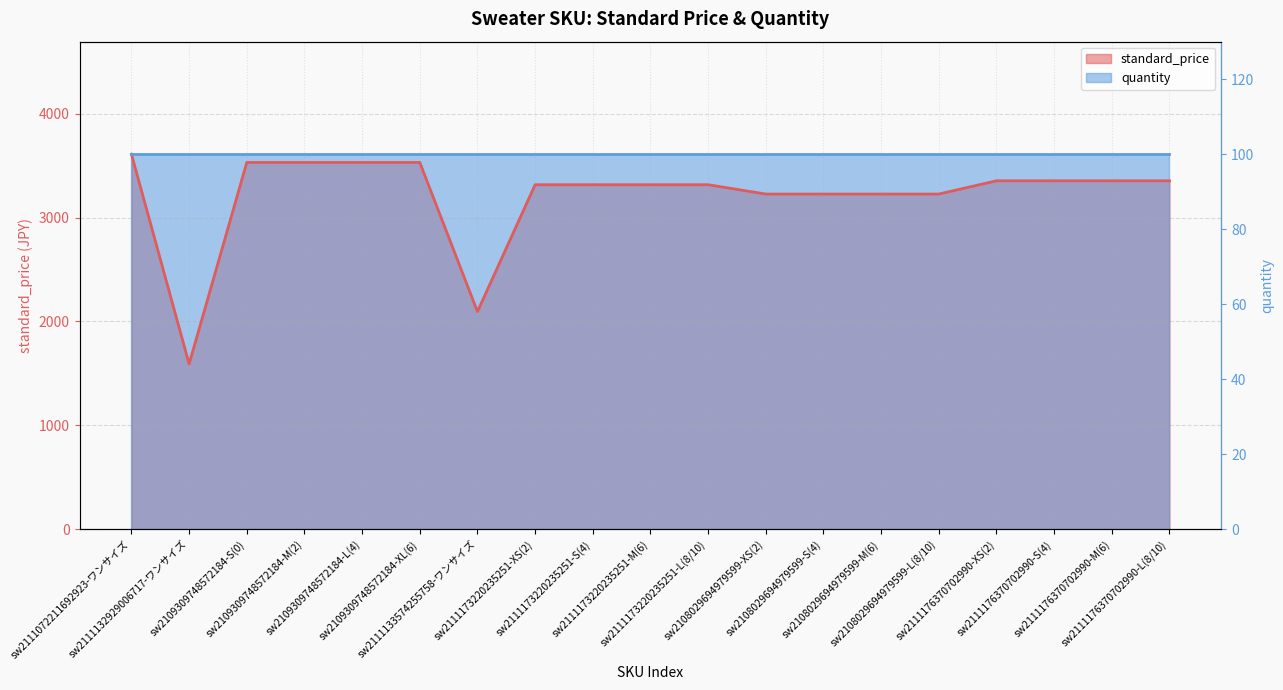

What is the difference between the values at sw2111176370702990-M(6) and sw2109309748572184-XL(6)?

176.8